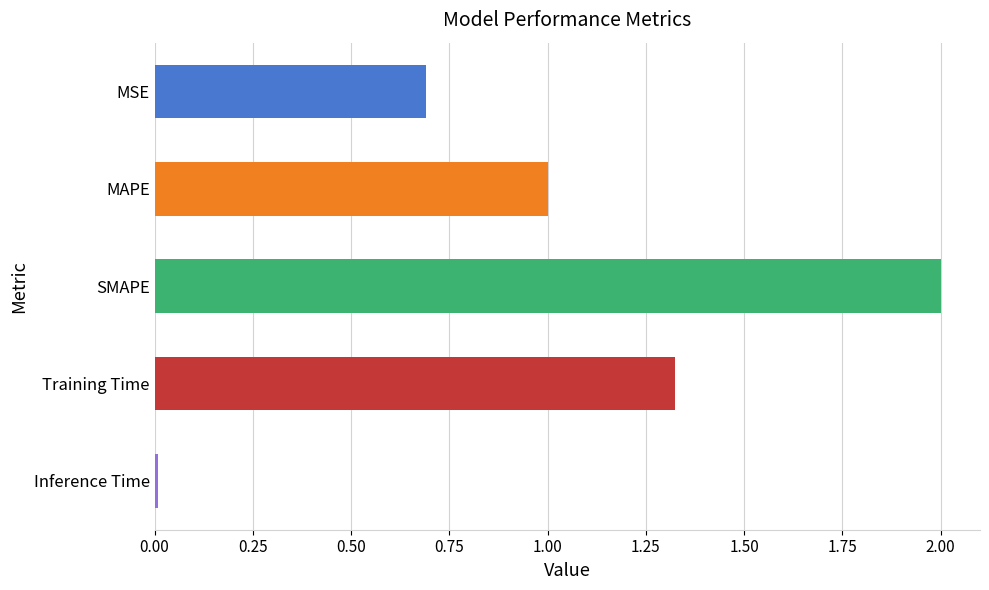

The chart shows a value of 2.0 at SMAPE. True or false?

True